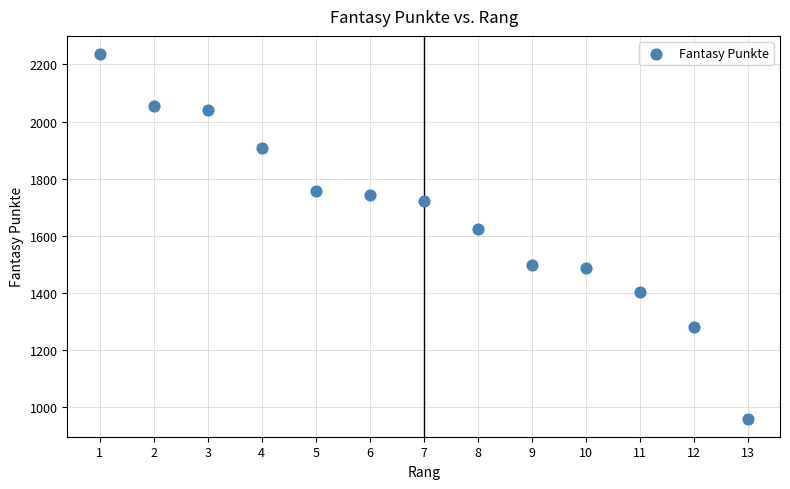

What Y value in the scatter plot is closest to 1598?

1625